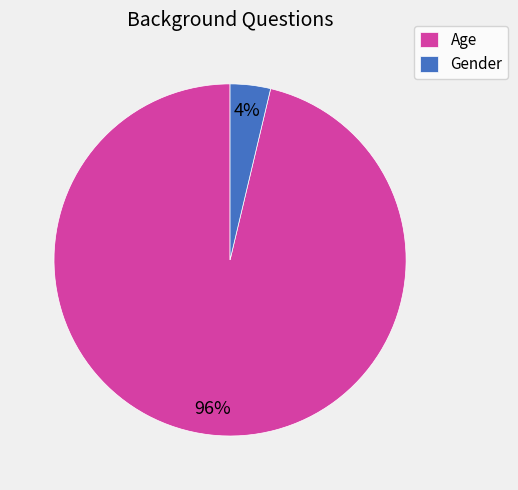

Between Gender and Age, which is larger?

Age